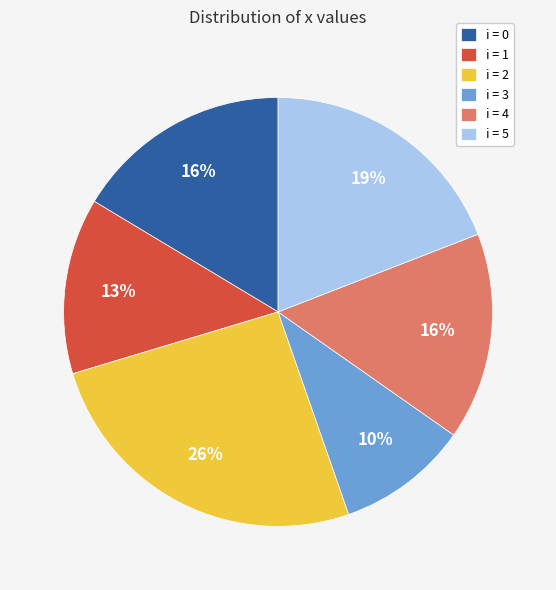

Is it true that i = 2 is 20% of the pie?

False